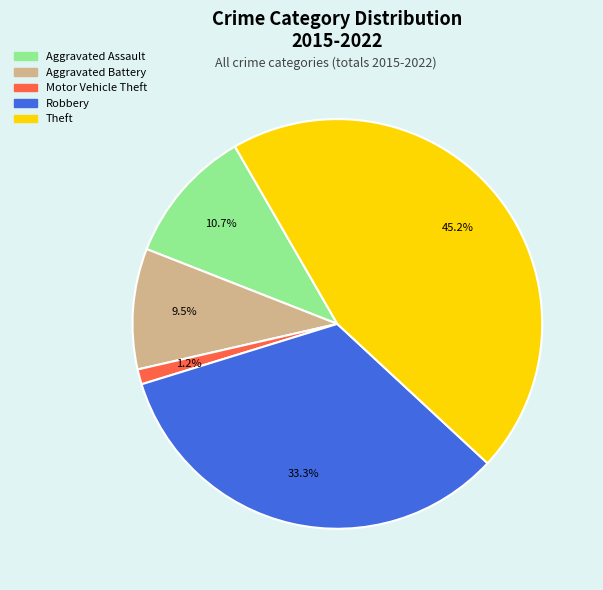

How many segments does this pie chart have?

5